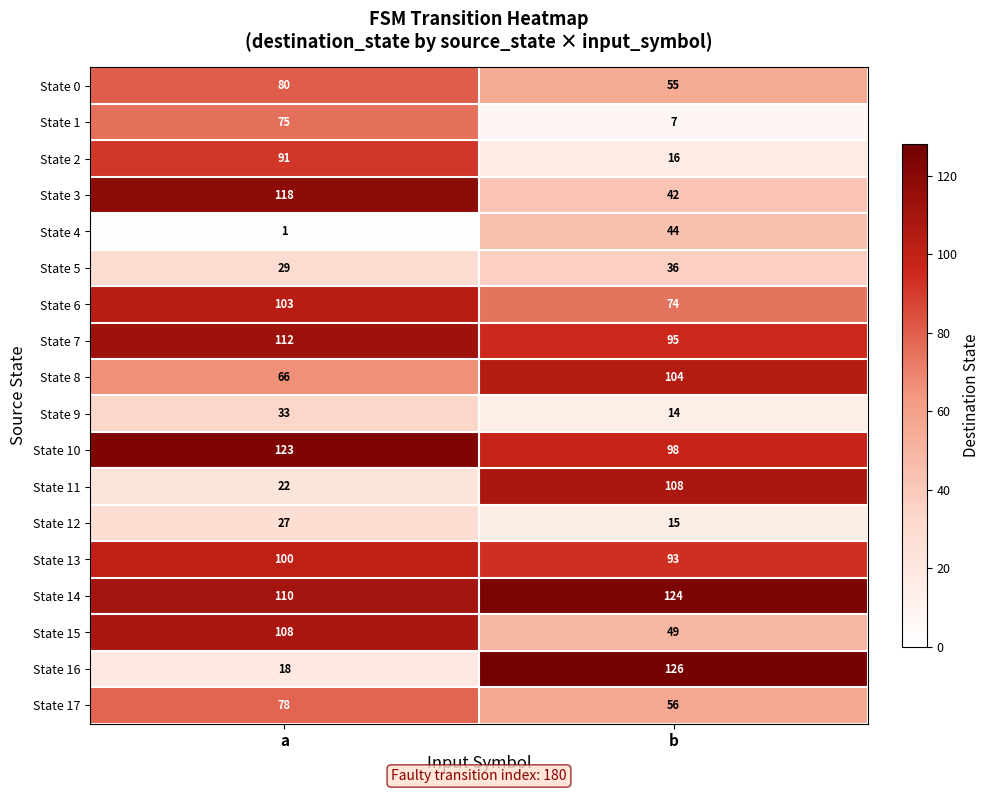

True or false: State 3 has a value of 118 at a.

True